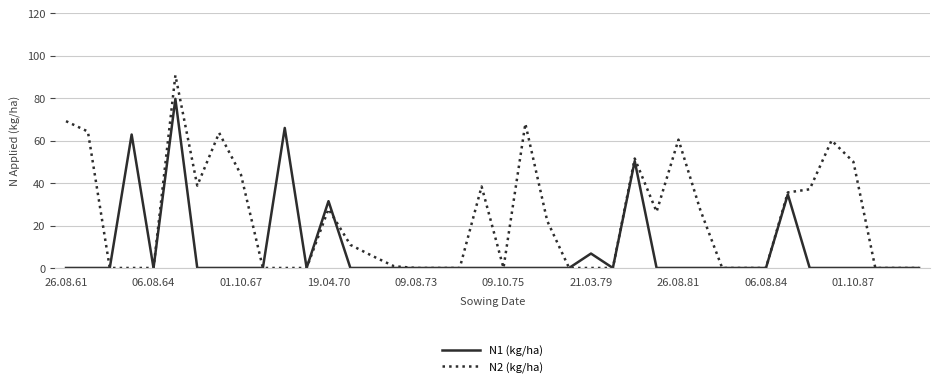

List the series in order of their peak value, highest first.

N2 (kg/ha), N1 (kg/ha)